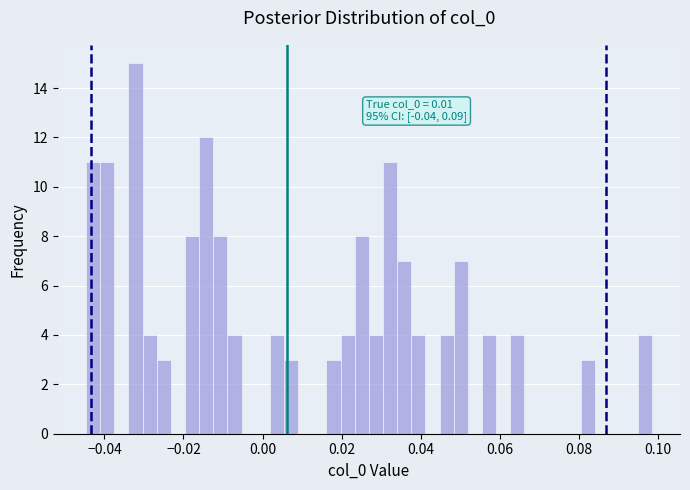

Around what value on the x-axis is the tallest bar? Give the approximate position of its centre, as read against the axis.

-0.032